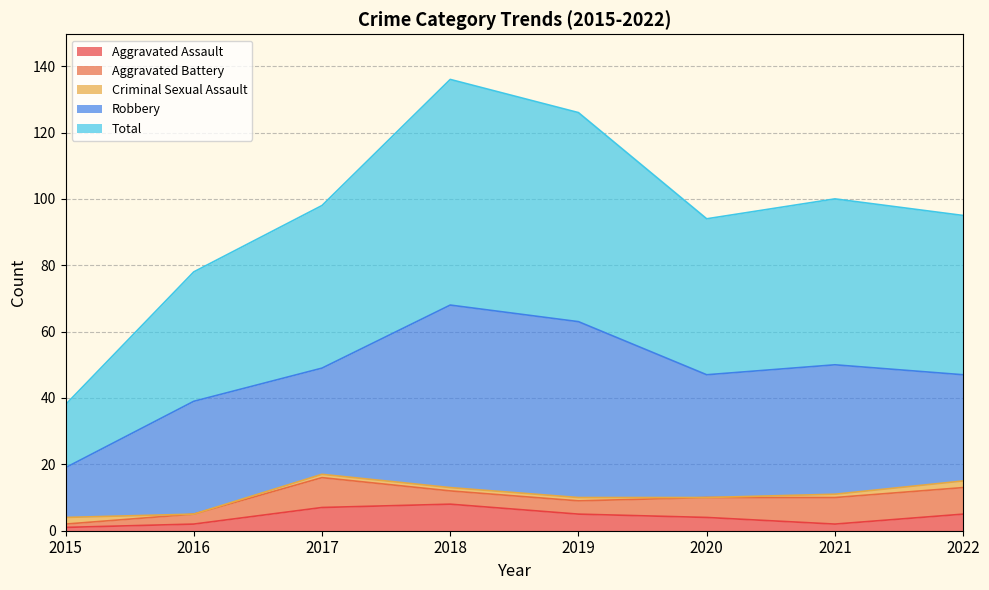

True or false: Total has a value of 101 at 2019.

False